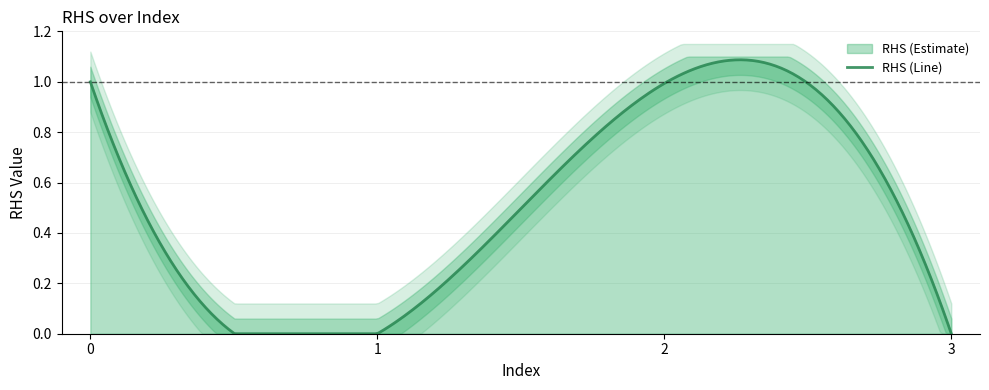

How many lines are shown in the chart?

1